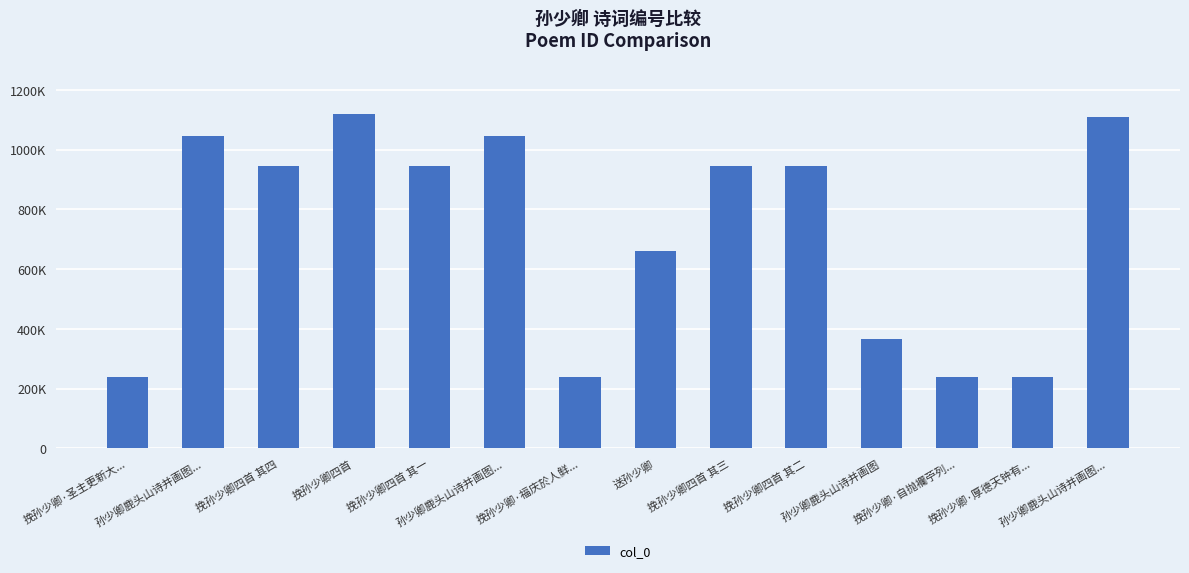

List the labels in order of value, largest first.

挽孙少卿四首, 孙少卿鹿头山诗并画图..., 孙少卿鹿头山诗并画图..., 孙少卿鹿头山诗并画图..., 挽孙少卿四首 其一, 挽孙少卿四首 其二, 挽孙少卿四首 其三, 挽孙少卿四首 其四, 送孙少卿, 孙少卿鹿头山诗并画图, 挽孙少卿·圣主更新大..., 挽孙少卿·厚德天钟有..., 挽孙少卿·福庆於人鲜..., 挽孙少卿·自抛襴苧列...